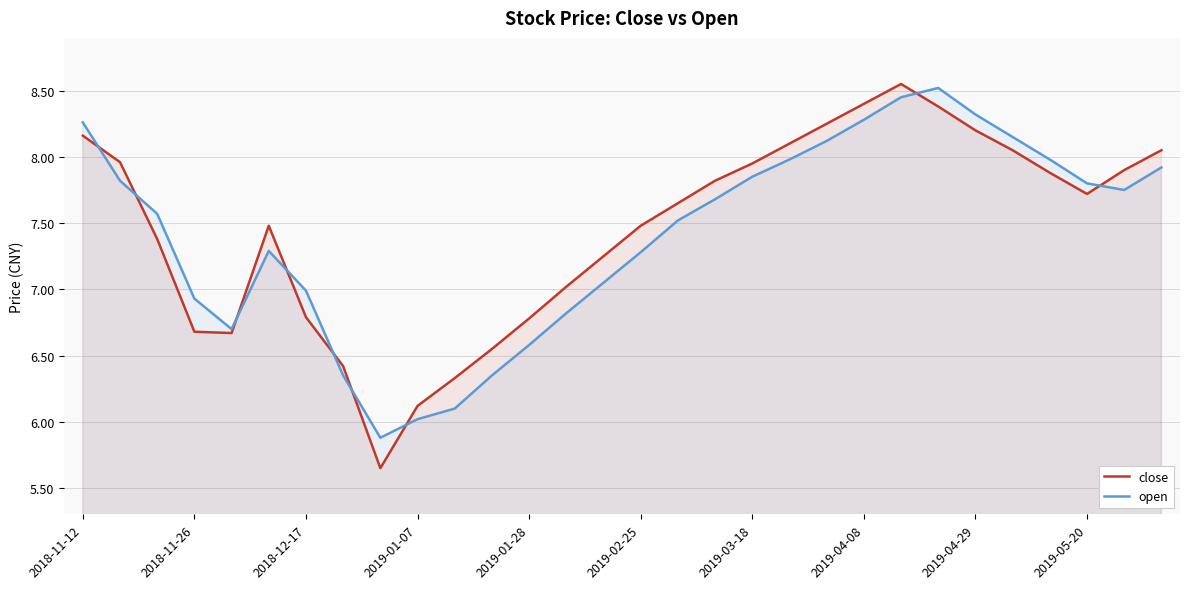

True or false: close has a value of 8.4 at 23.

True